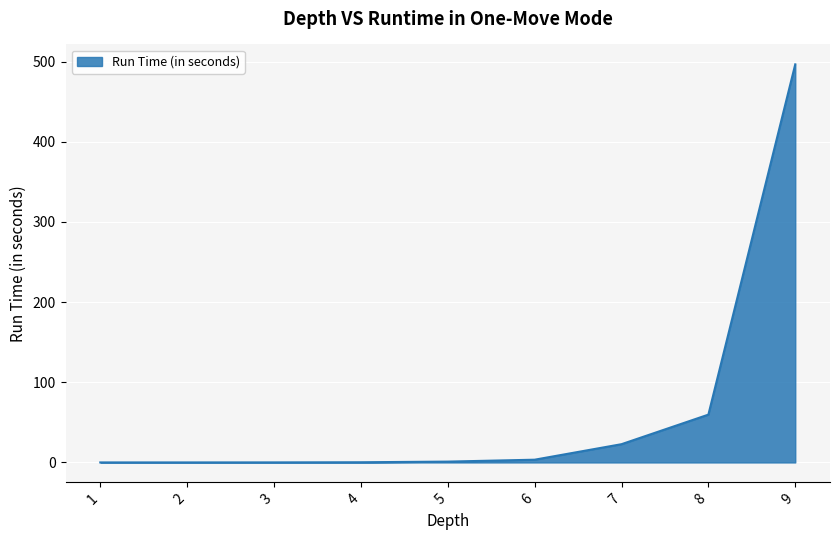

What is the greatest value displayed?

496.5